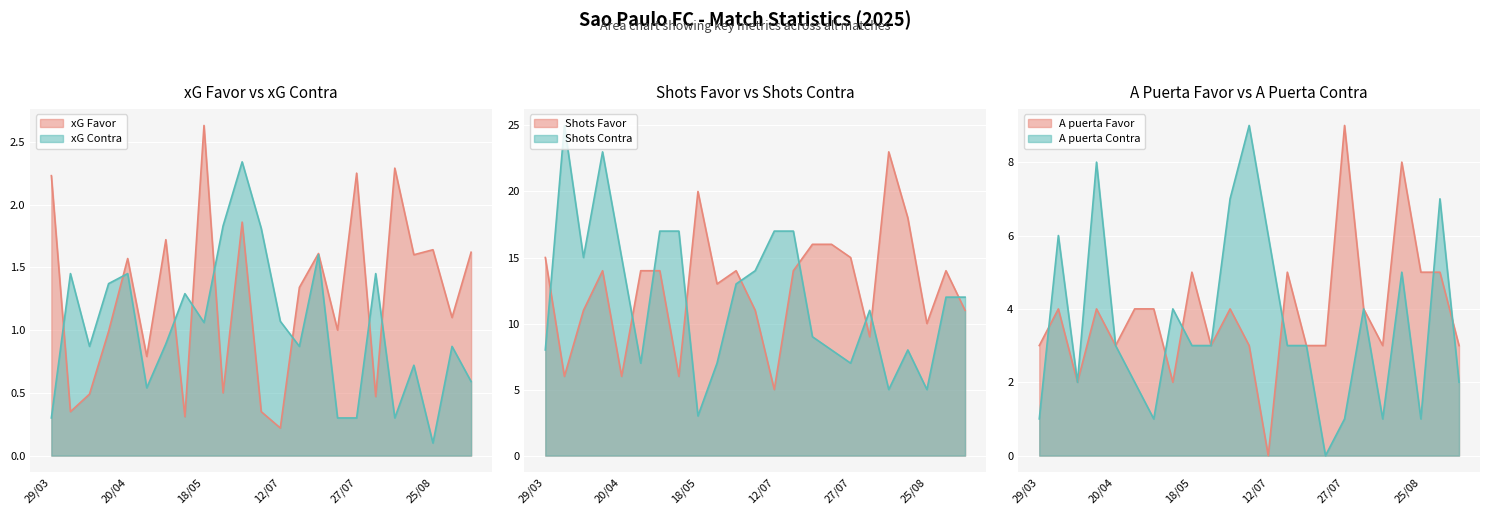

True or false: Shots Contra has a value of 15.0 at 13/04/2025.

True